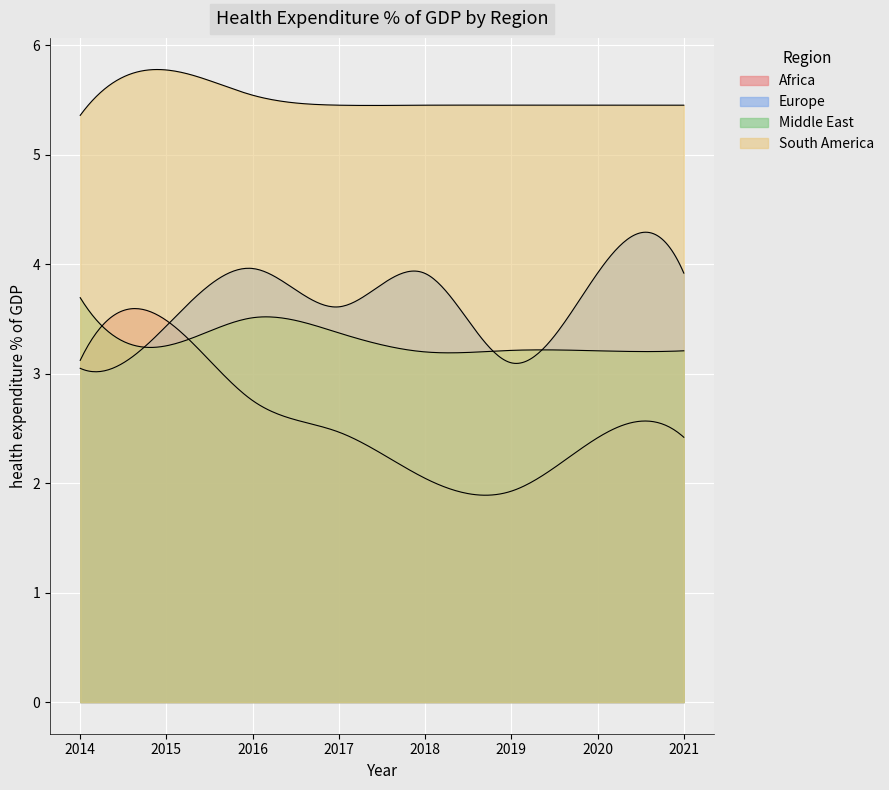

What is the average value of the Middle East series?

3.3